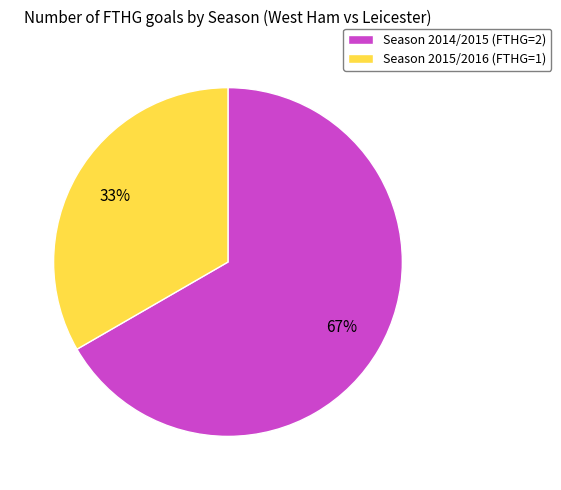

What is the ratio of the value at Season 2014/2015 (FTHG=2) to the value at Season 2015/2016 (FTHG=1)?

2.0